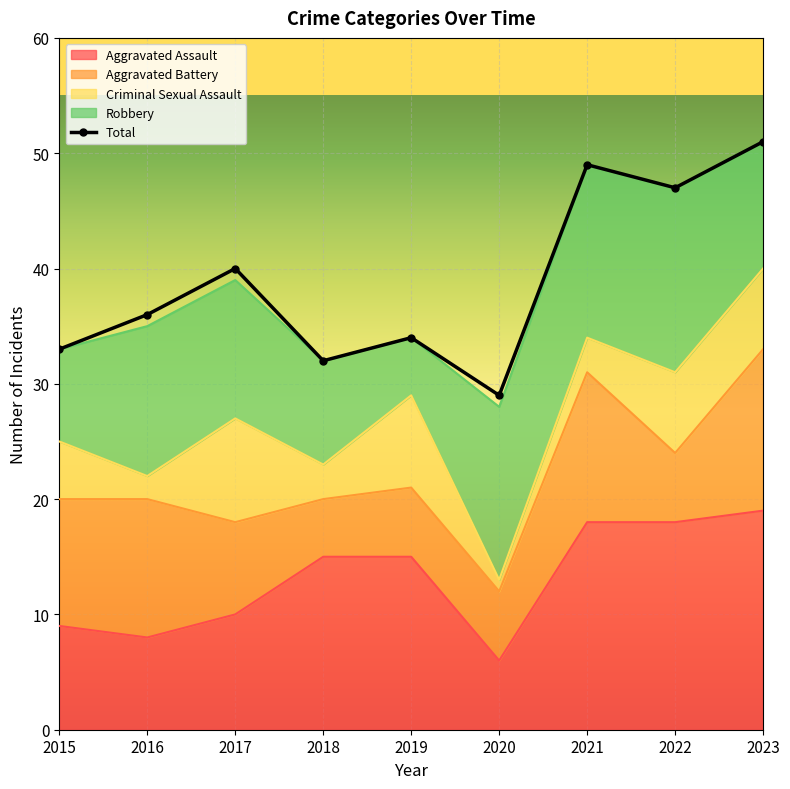

What is the minimum value shown in the chart?

29